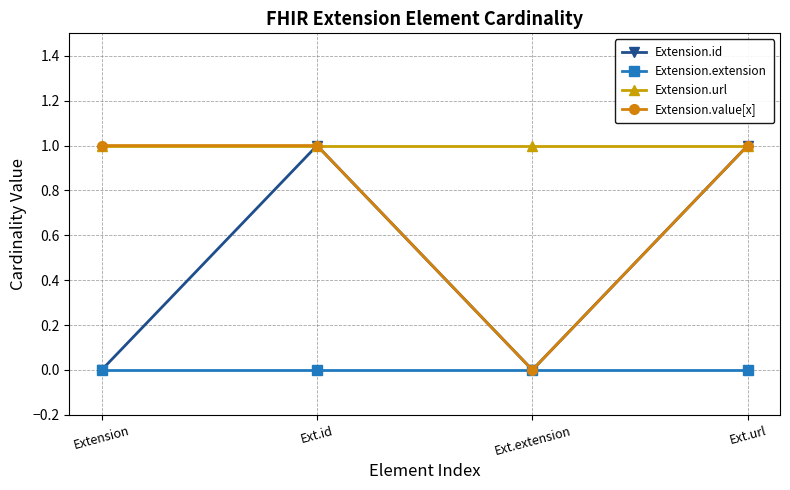

Does the chart display data point markers on the line(s)?

Yes